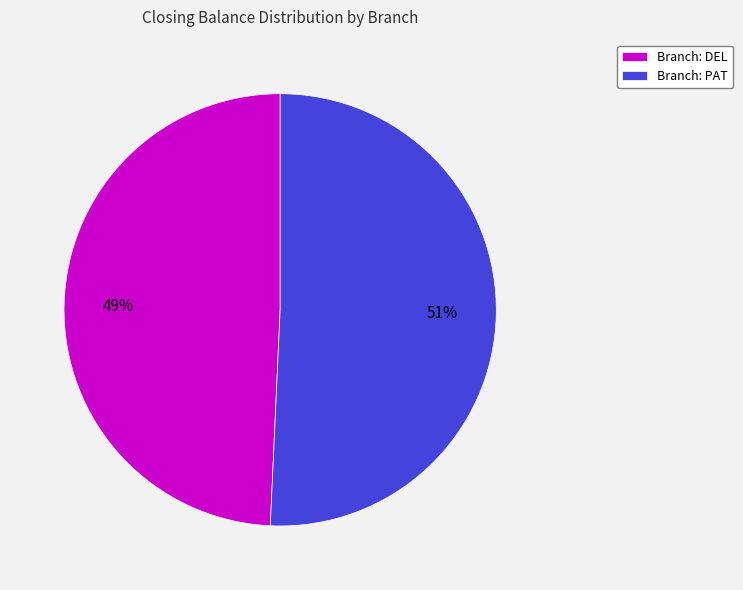

How many segments does this pie chart have?

2